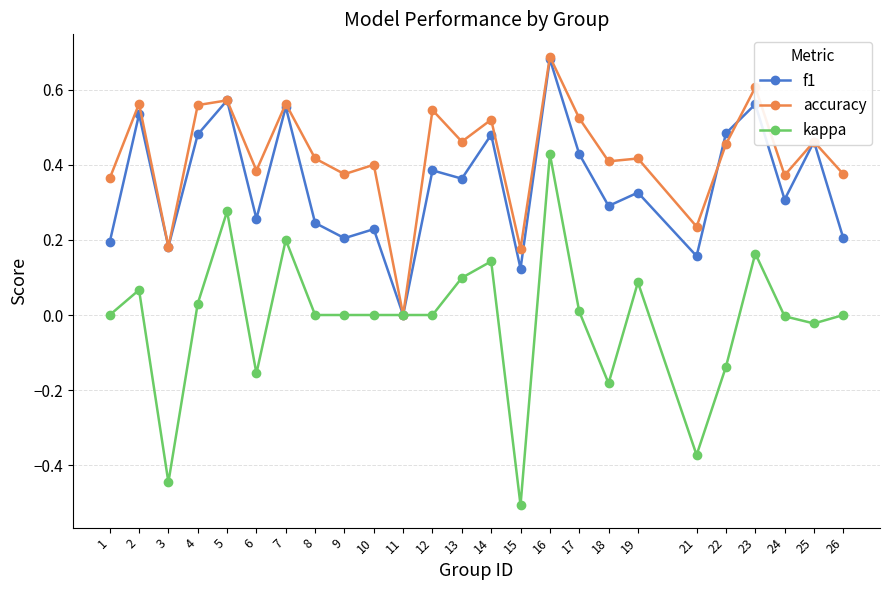

What is the minimum value for kappa?

-0.5